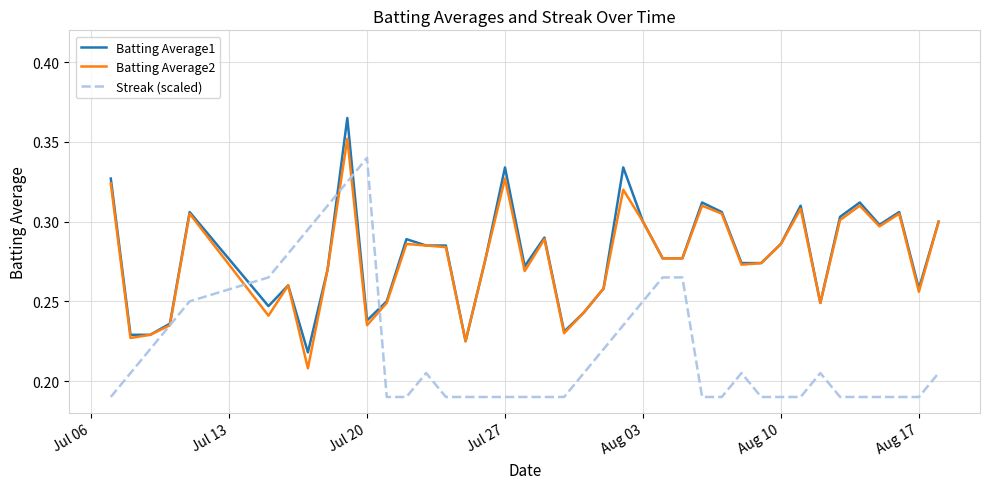

List the series in order of their peak value, lowest first.

Streak (scaled), Batting Average2, Batting Average1